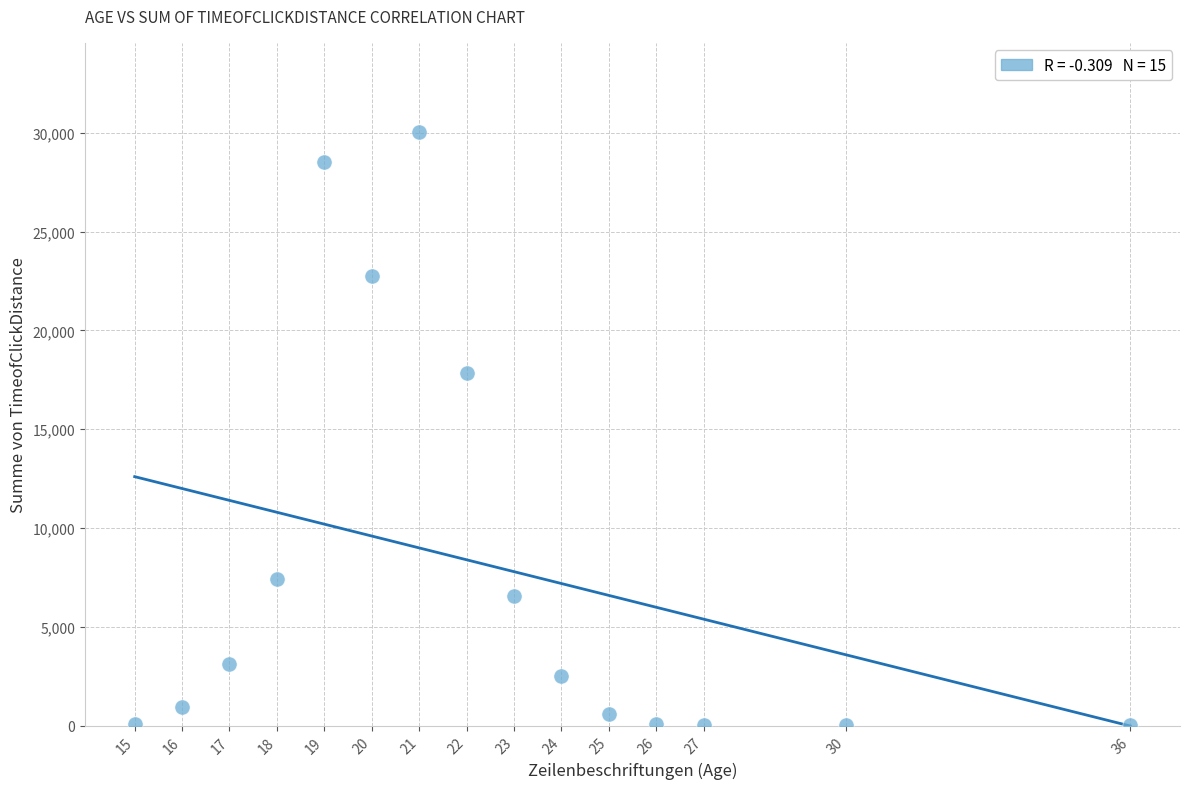

What Y value in the scatter plot is closest to 15039?

17842